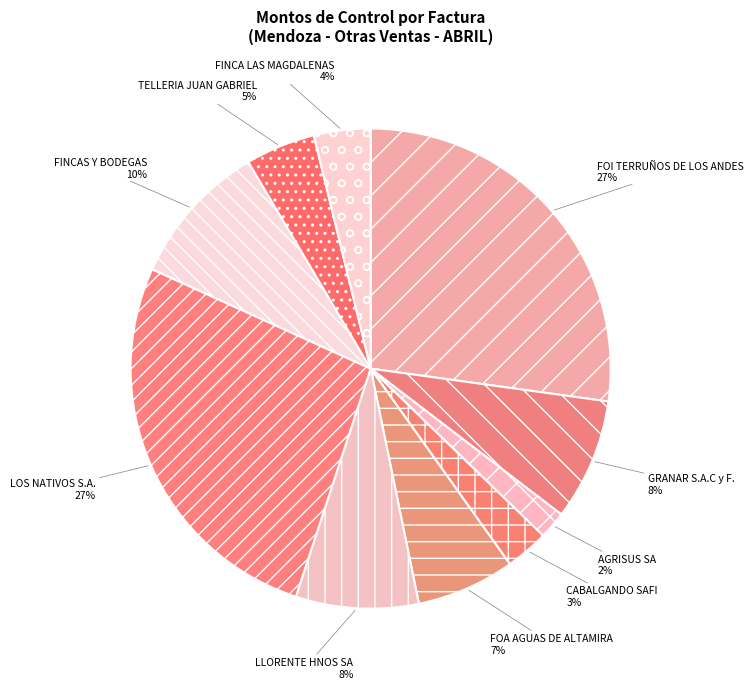

Is there a majority slice in this chart?

No